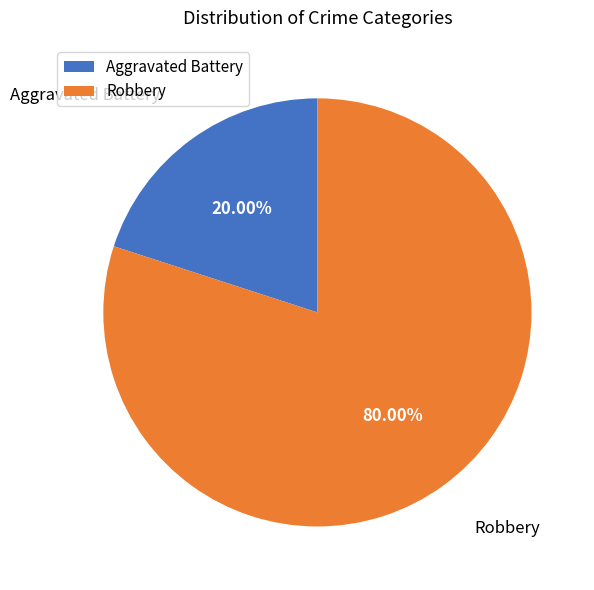

To the nearest percent, what is the average slice percentage?

50%